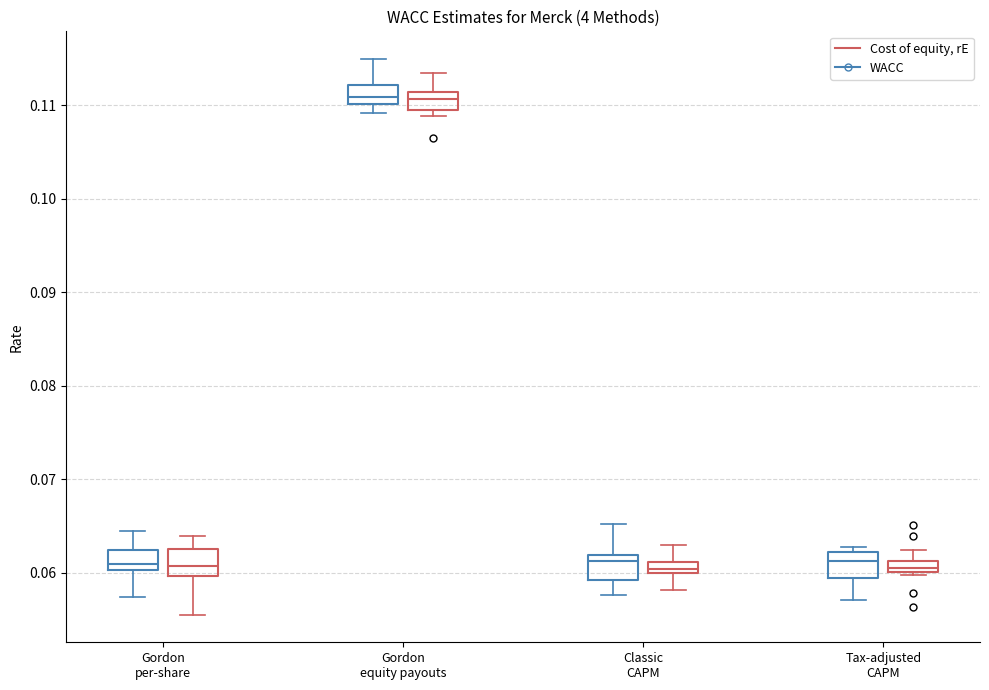

Where is the upper edge of the box for Gordon per-share (Cost of equity, rE) on the y-axis? The values are not printed on the chart, so give them approximately, as read against the axis.

0.062